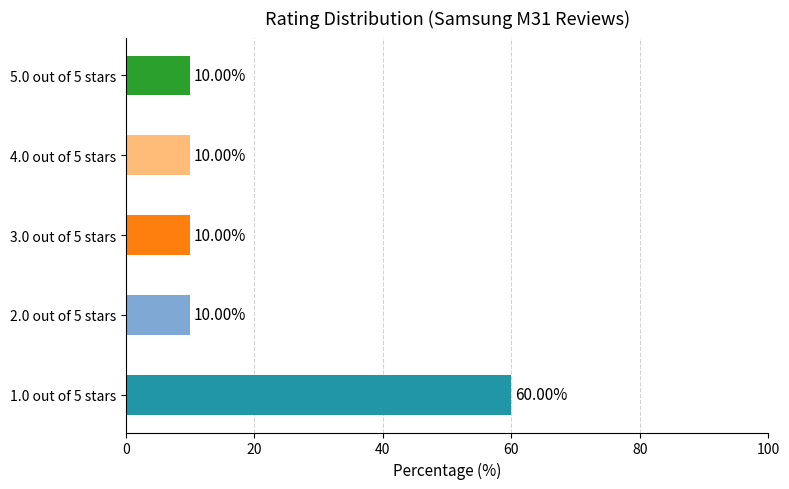

How many distinct data groups are displayed?

1